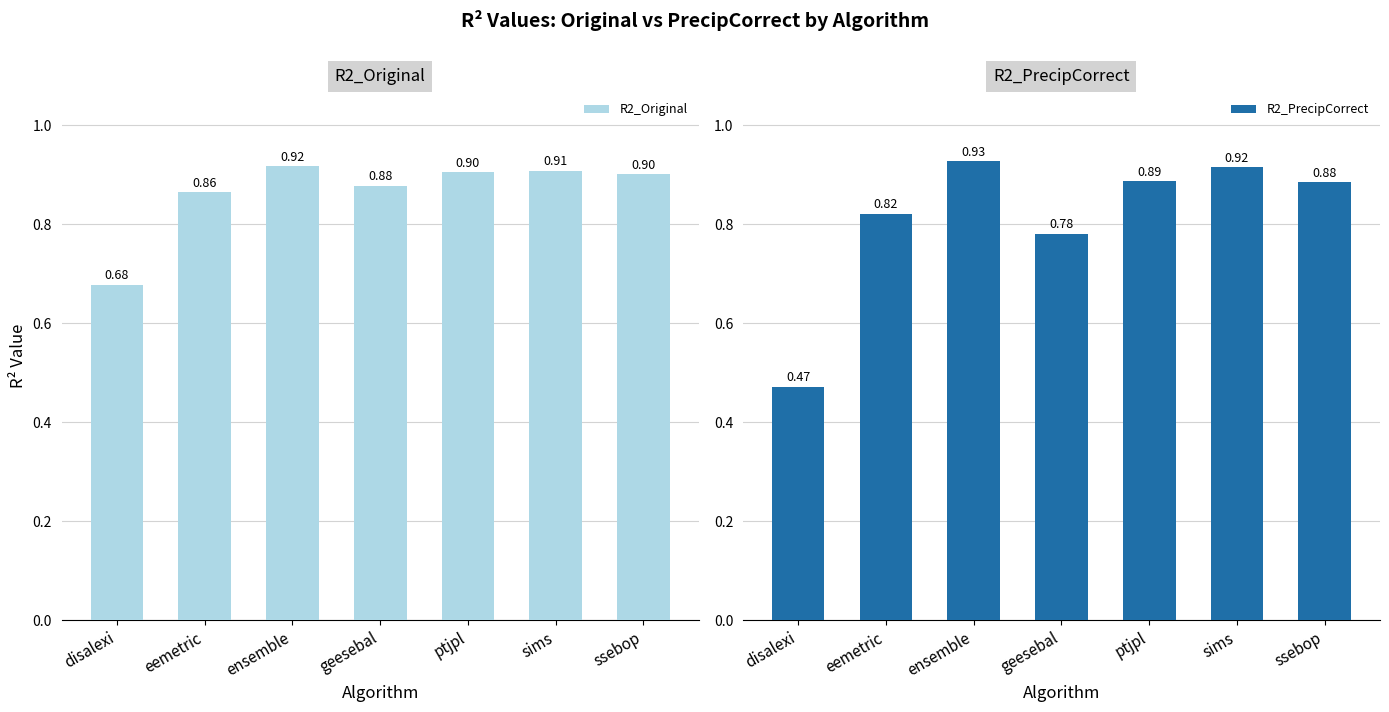

The R2_Original series shows 0.9 at sims. True or false?

True